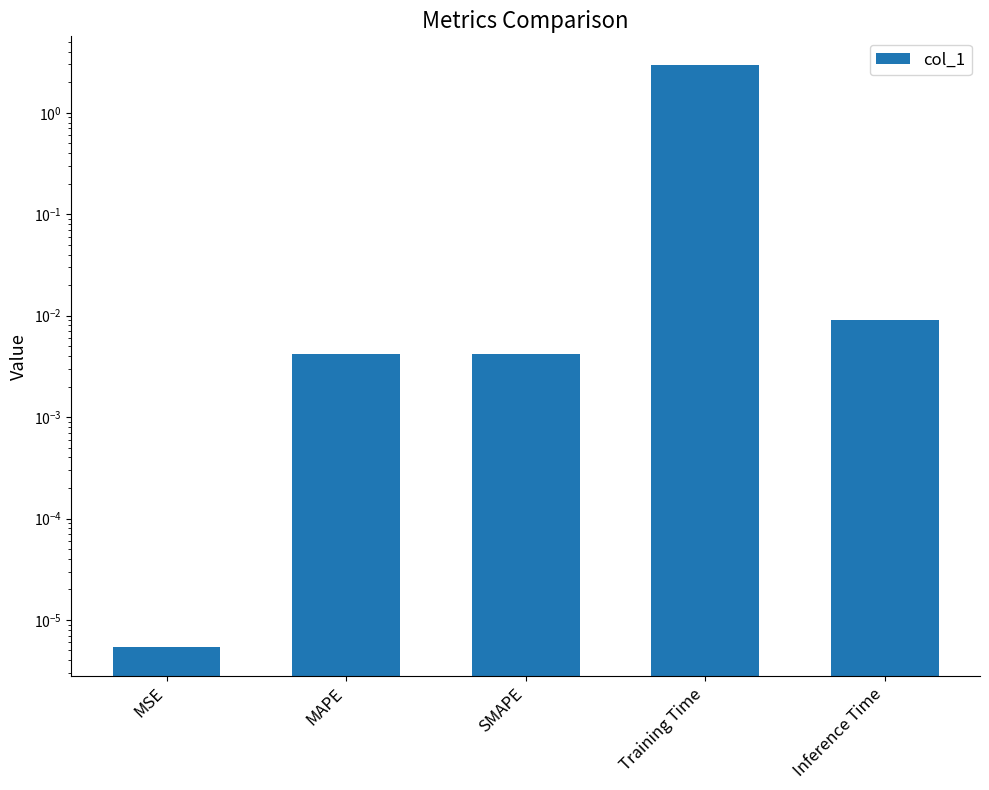

What is the difference between the maximum and minimum values?

2.9